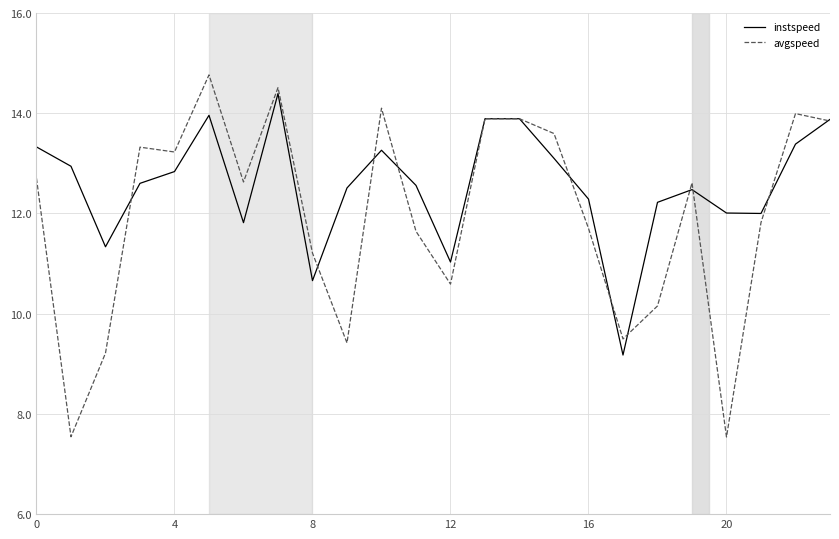

What is the highest value of the instspeed series?

14.4